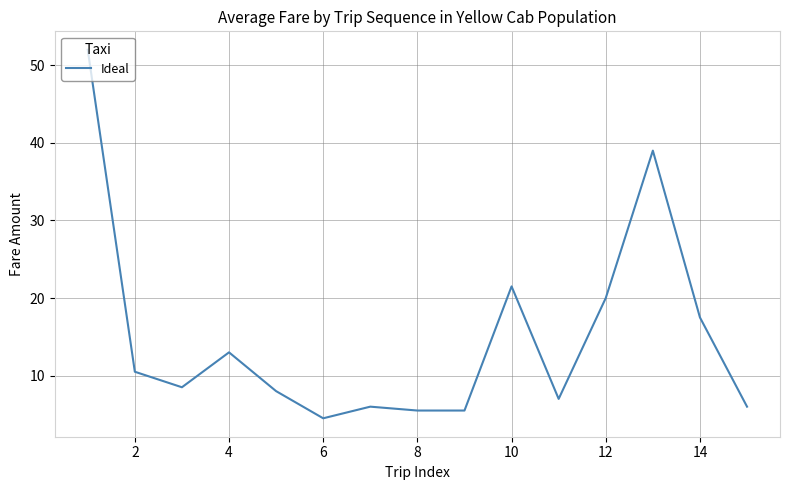

What is the smallest value displayed?

4.5